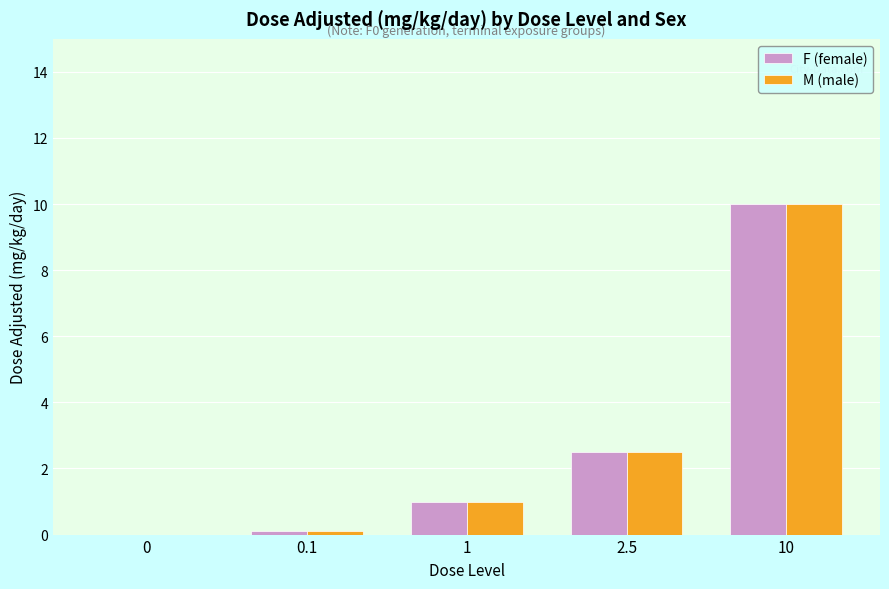

Where is M (male) nearest to the value 5?

2.5